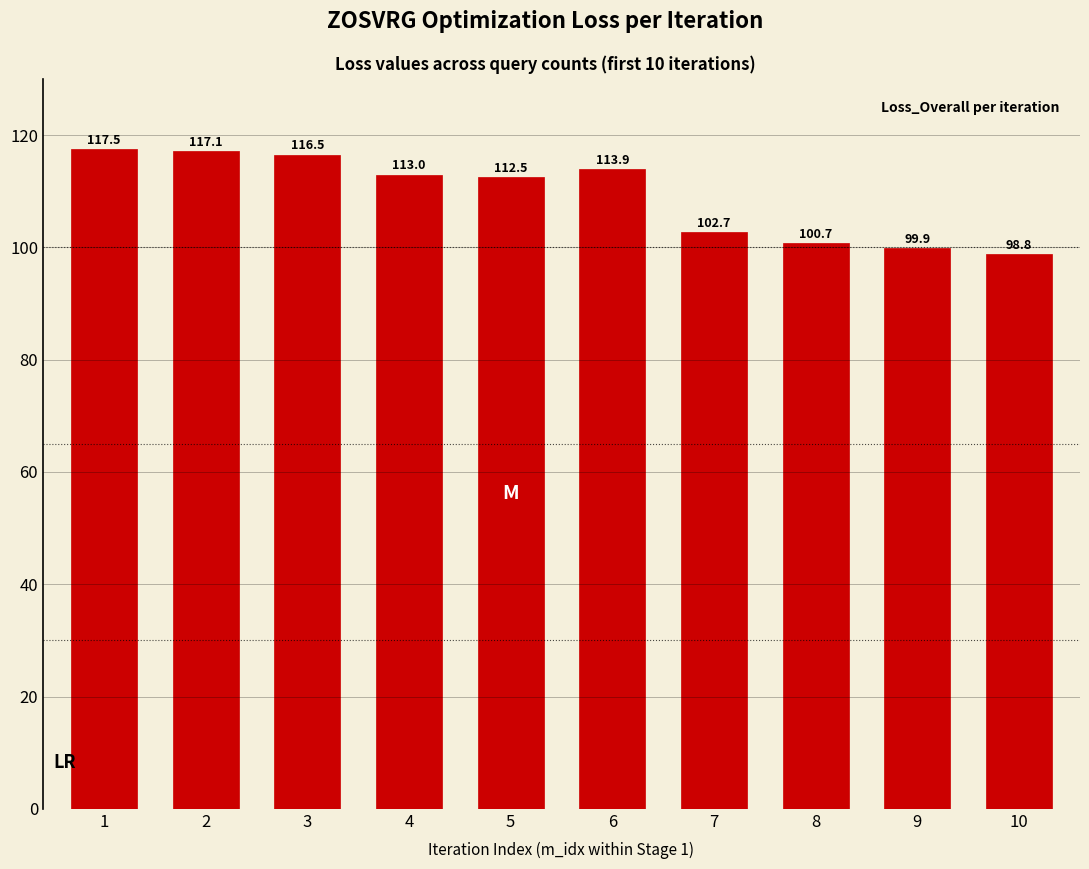

What value does the data have at 1?

117.5